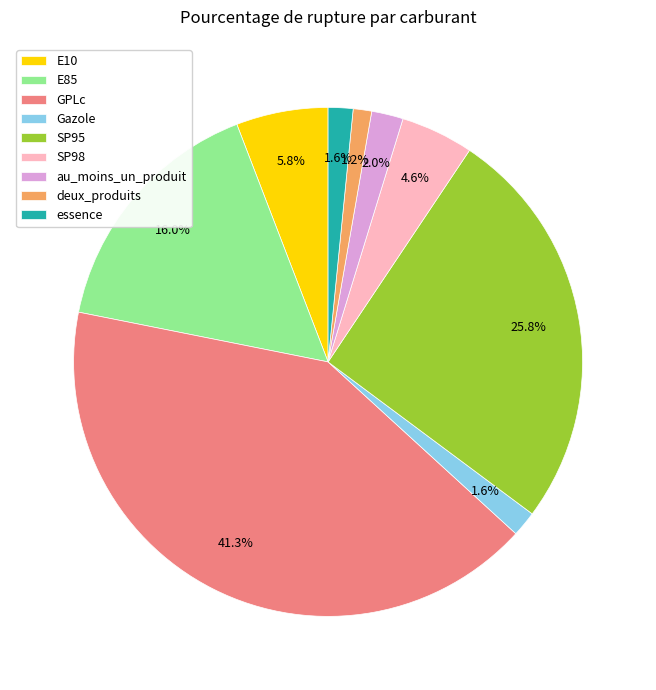

Between deux_produits and SP98, which is larger?

SP98